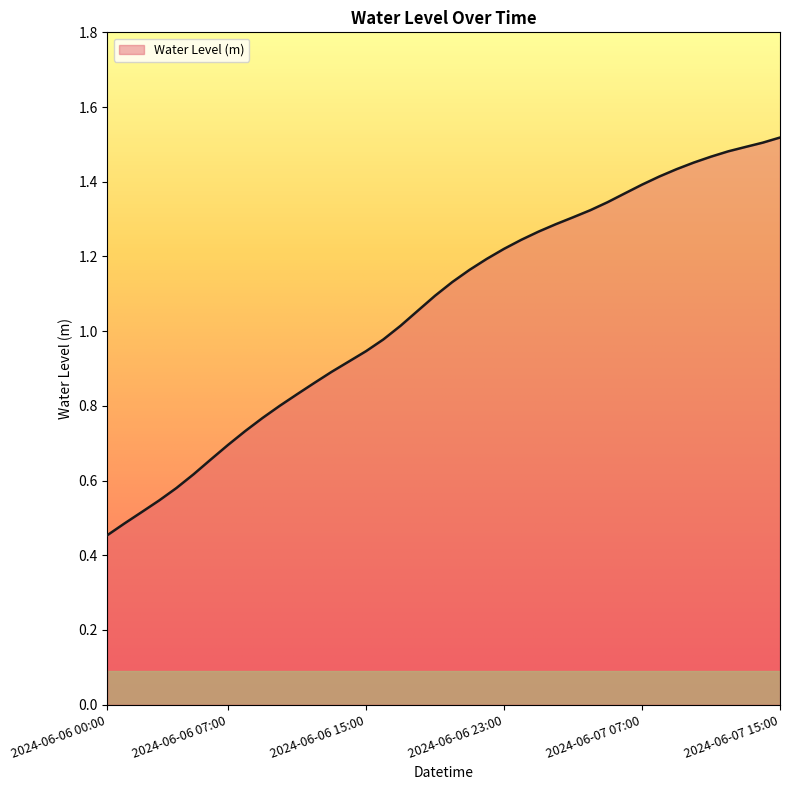

Is this an area chart (filled region under the line)?

Yes